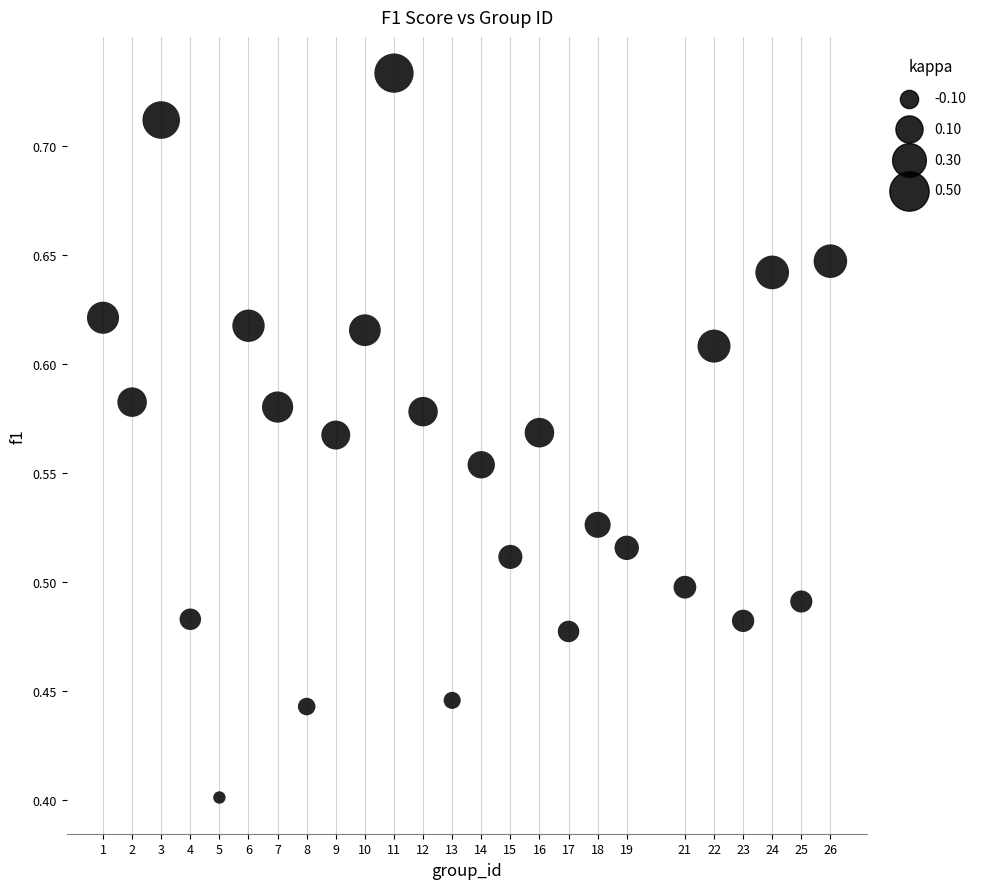

What is the range of Y values (max minus min)?

0.3